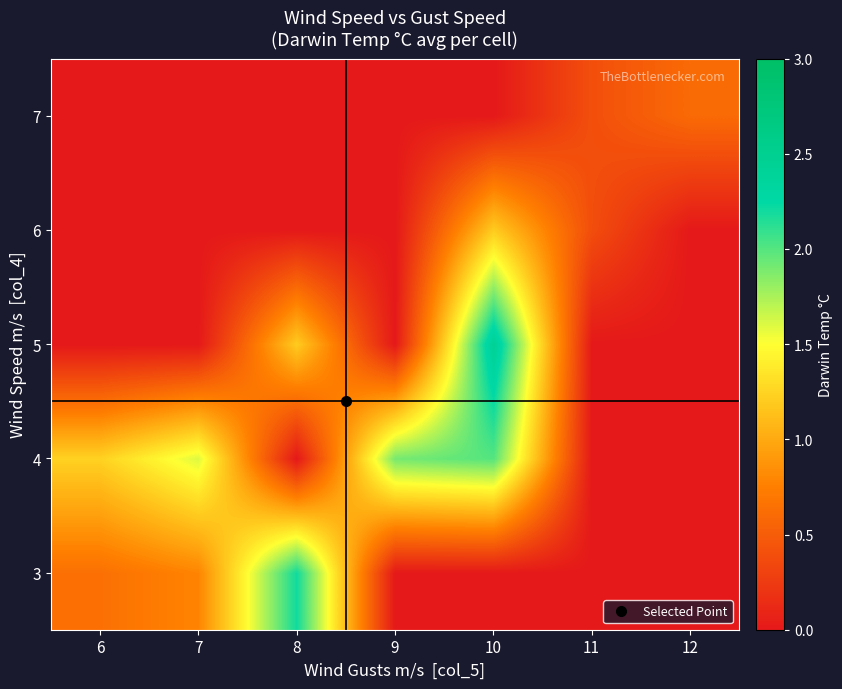

Reading right to left, what are all the values shown in this chart?

3: 12=0.0	11=0.0	10=0.0	9=0.0	8=2.2	7=0.8	6=0.6
4: 12=0.0	11=0.0	10=2.0	9=1.9	8=0.0	7=1.6	6=1.2
5: 12=0.0	11=0.0	10=2.5	9=0.0	8=1.2	7=0.0	6=0.0
6: 12=0.0	11=0.4	10=1.2	9=0.0	8=0.0	7=0.0	6=0.0
7: 12=0.6	11=0.4	10=0.0	9=0.0	8=0.0	7=0.0	6=0.0